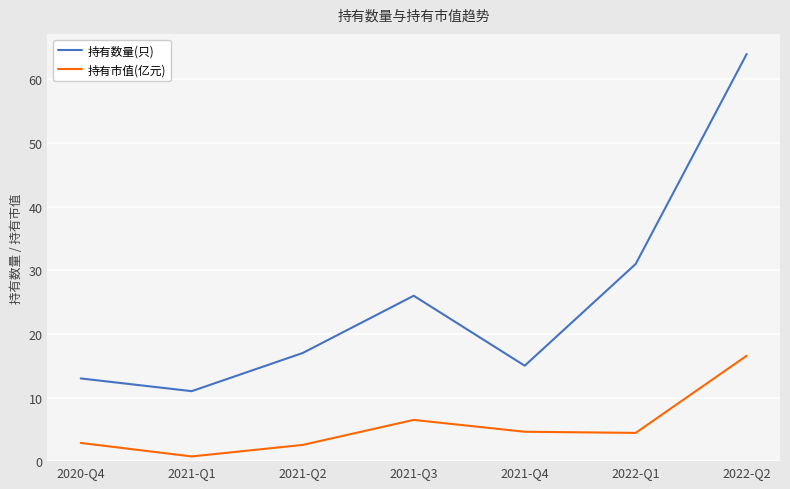

True or false: 持有市值(亿元) has more than 0 interior local peaks.

True